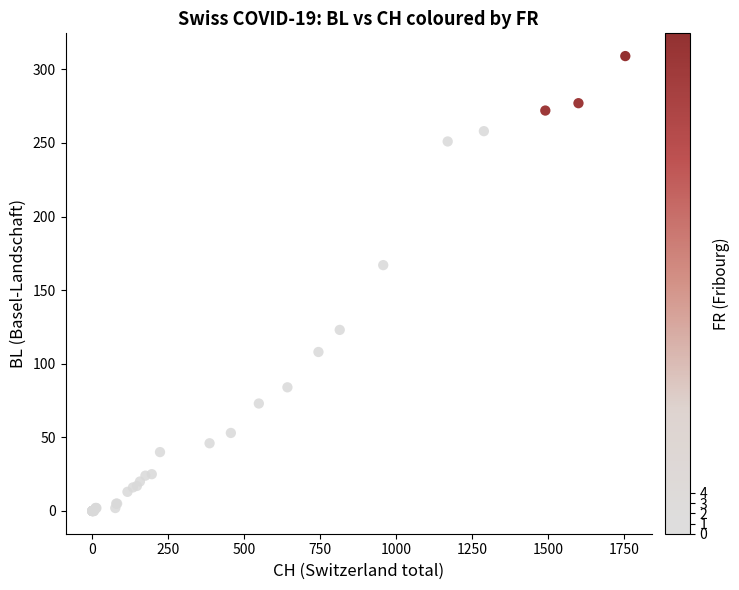

What Y value in the scatter plot is closest to 154?

167